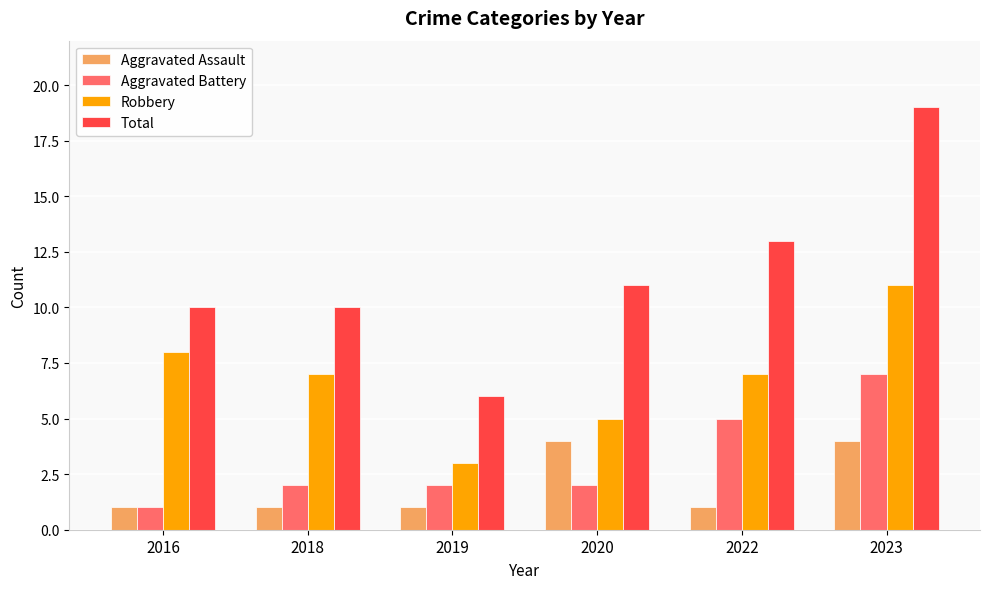

What is the spread (max minus min) of values at 2022?

12